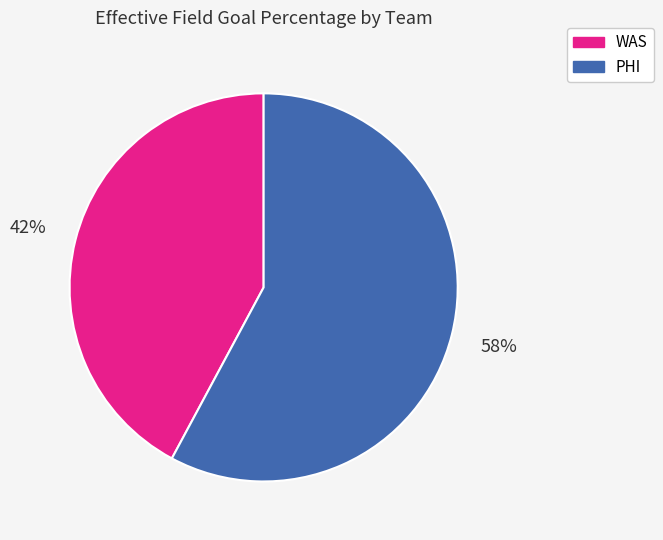

Combined, do PHI and WAS account for over 50%?

Yes